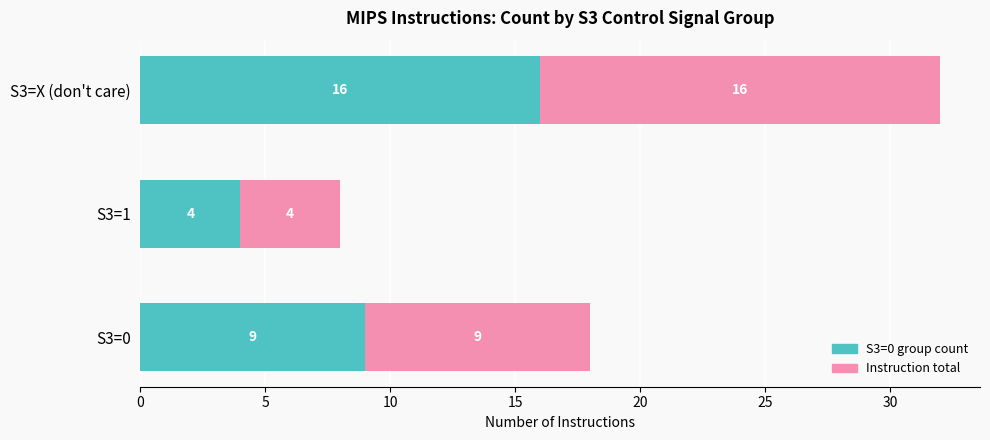

At which category is the sum across all series the highest?

S3=X (don't care)